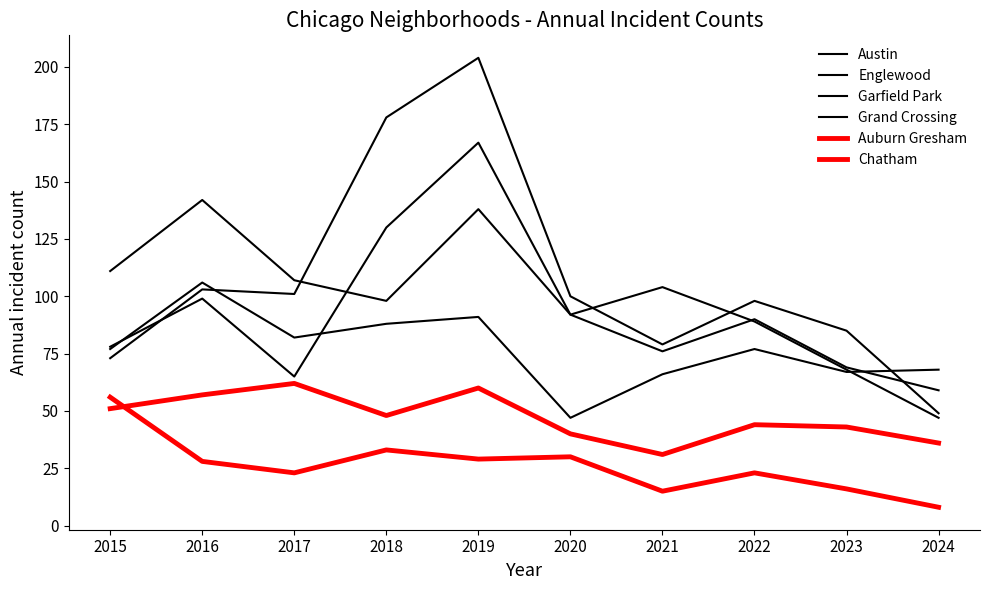

How many lines are shown in the chart?

6